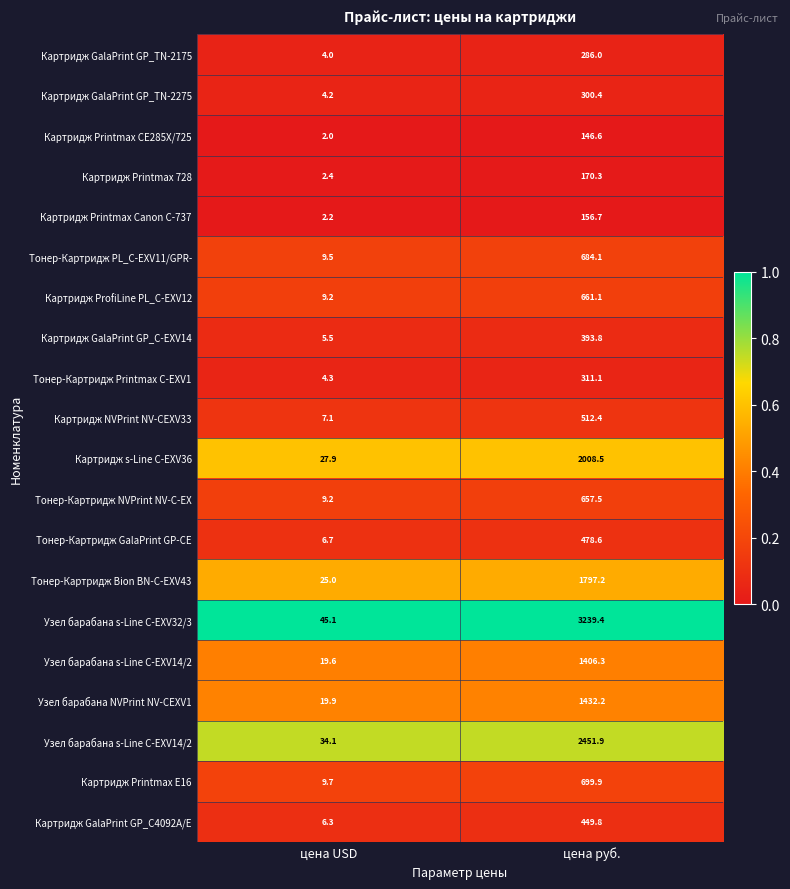

How many categories are shown in the chart?

2